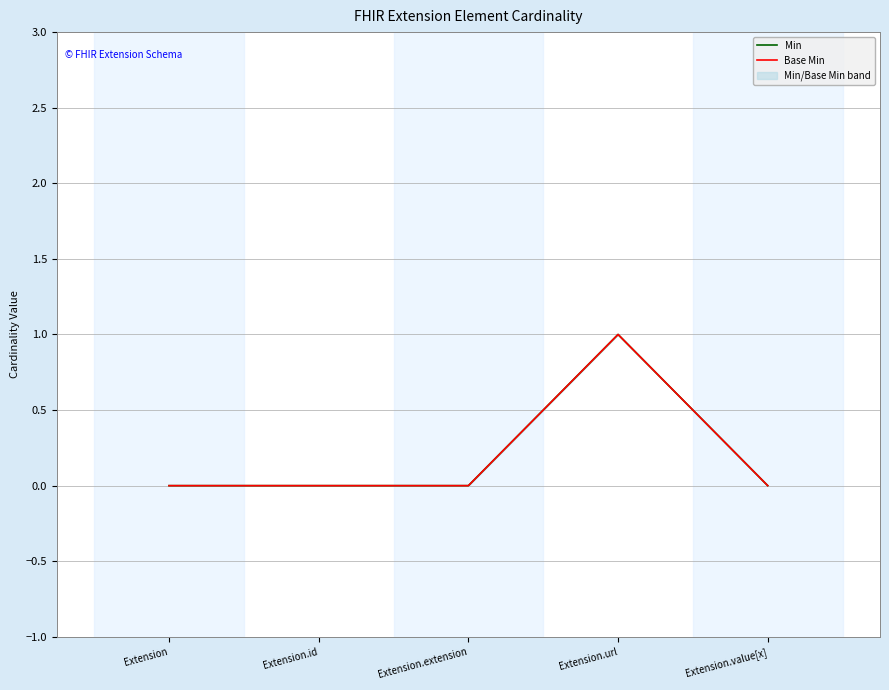

Which series changed the most between Extension.id and Extension.value[x]?

Min